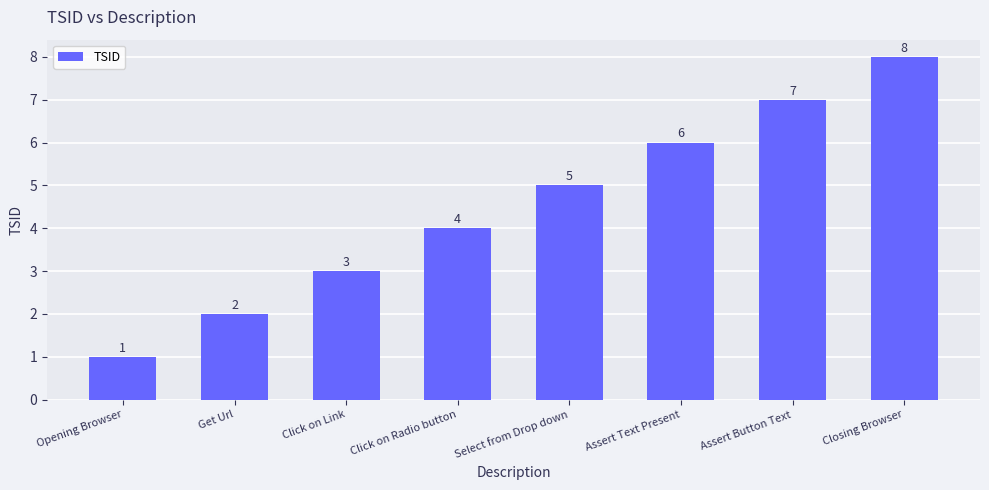

Which label corresponds to the largest value in the chart?

Closing Browser